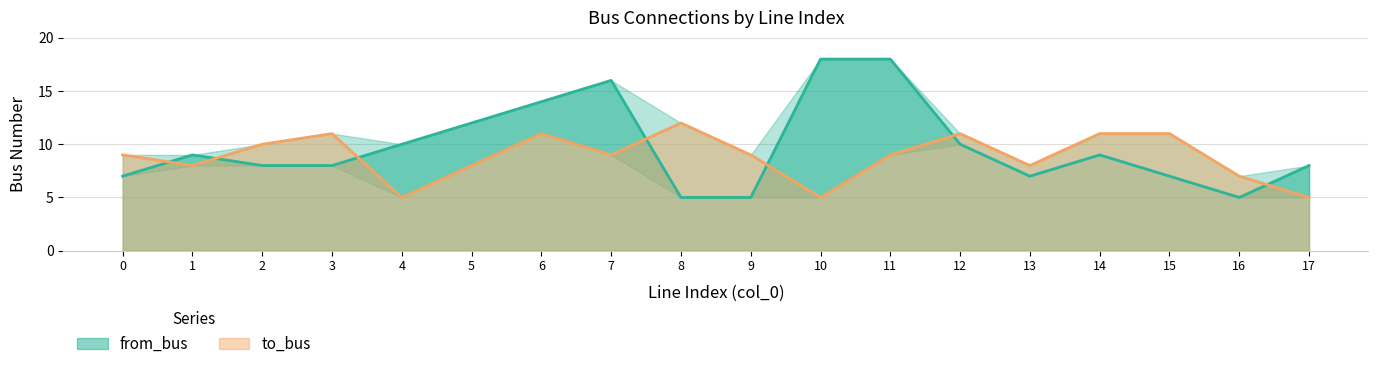

Where is the first local maximum for from_bus?

1